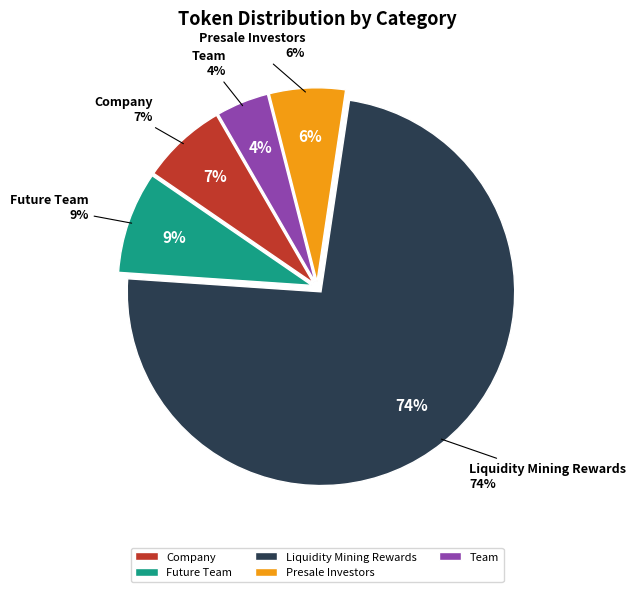

Does Presale Investors account for over 50% of the chart?

No